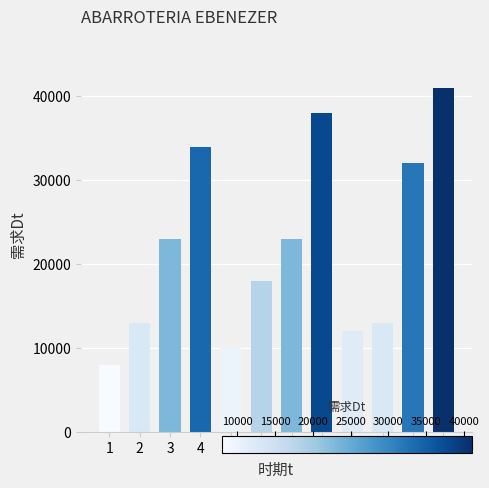

Read the value at 12, to the nearest 100.

41000